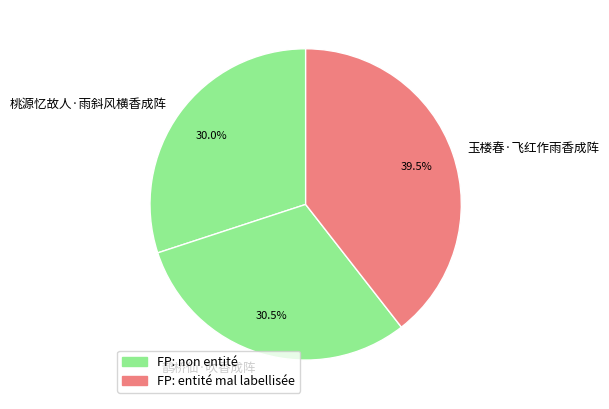

Is 鹊桥仙·吹香成阵 the majority of the pie?

No